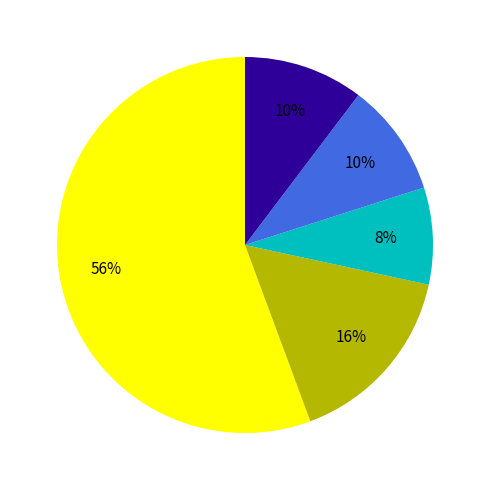

To the nearest percent, what is the average slice percentage?

20%